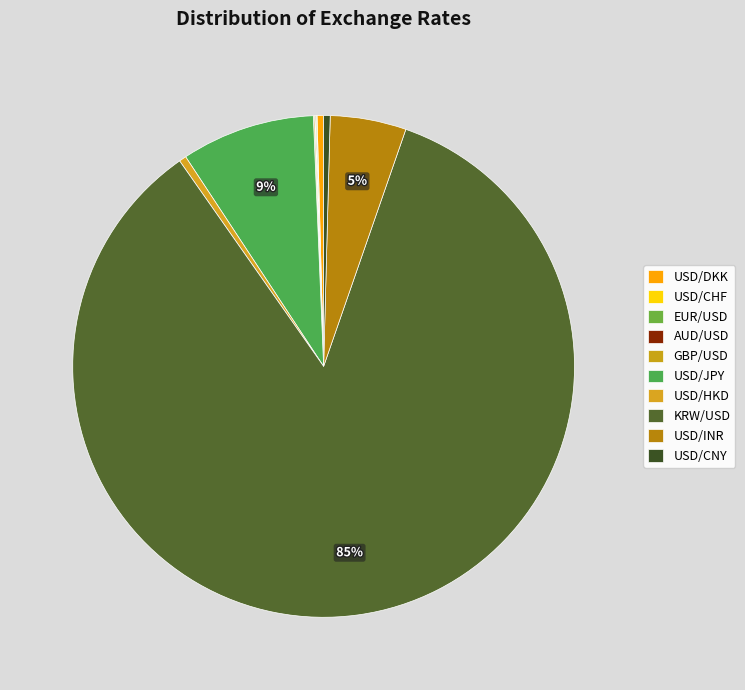

Which slice is the smallest?

AUD/USD